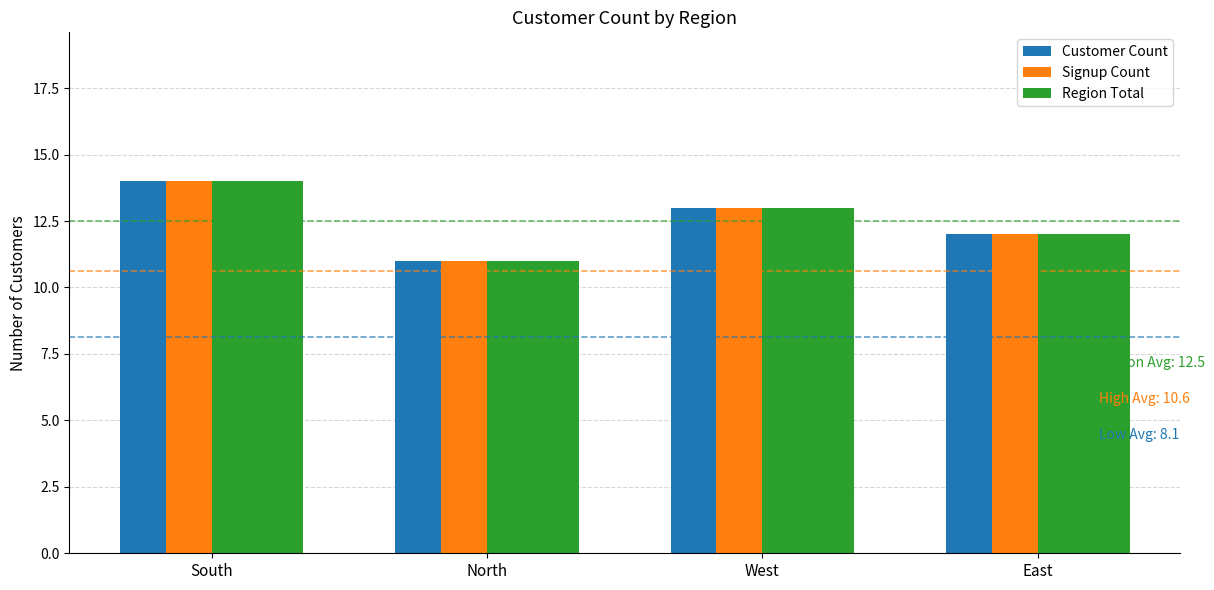

Is the value of Signup Count at West greater than the value of Region Total at North?

Yes